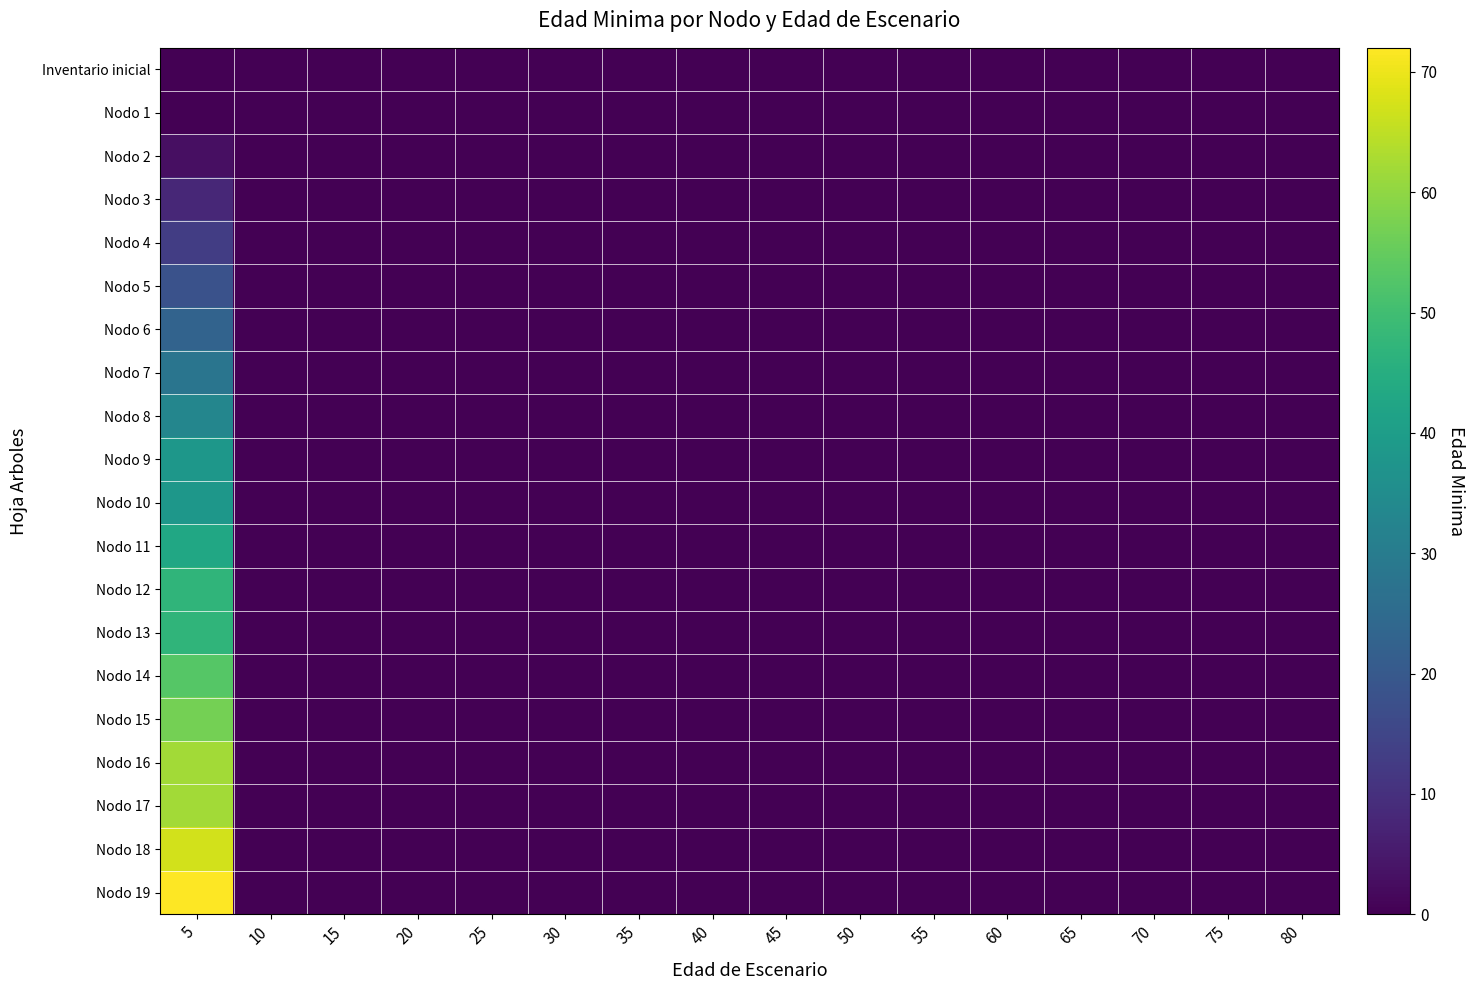

Which category has the highest value across all series?

5